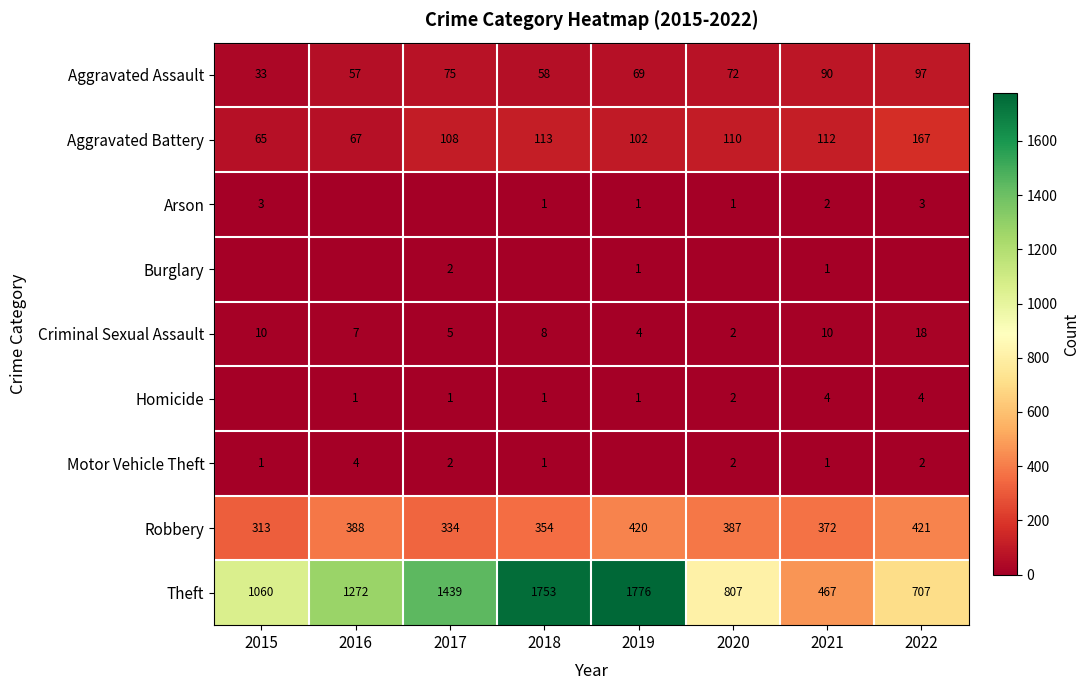

What is the sum of all Aggravated Assault values?

551